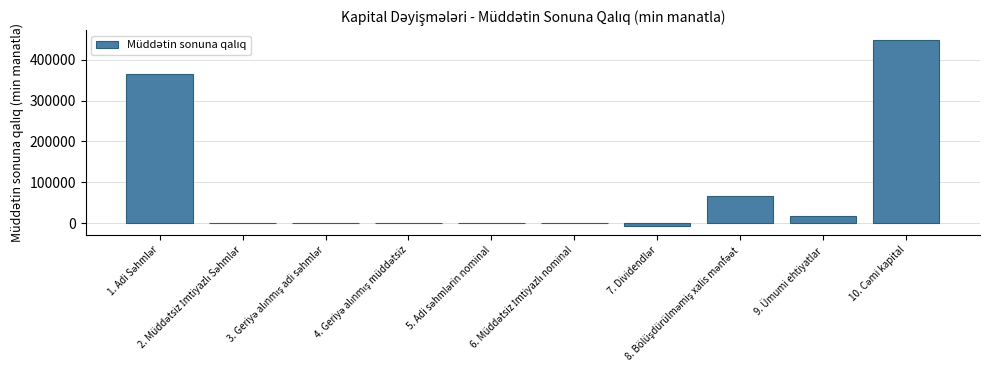

What is the sum of all values?

892639.4